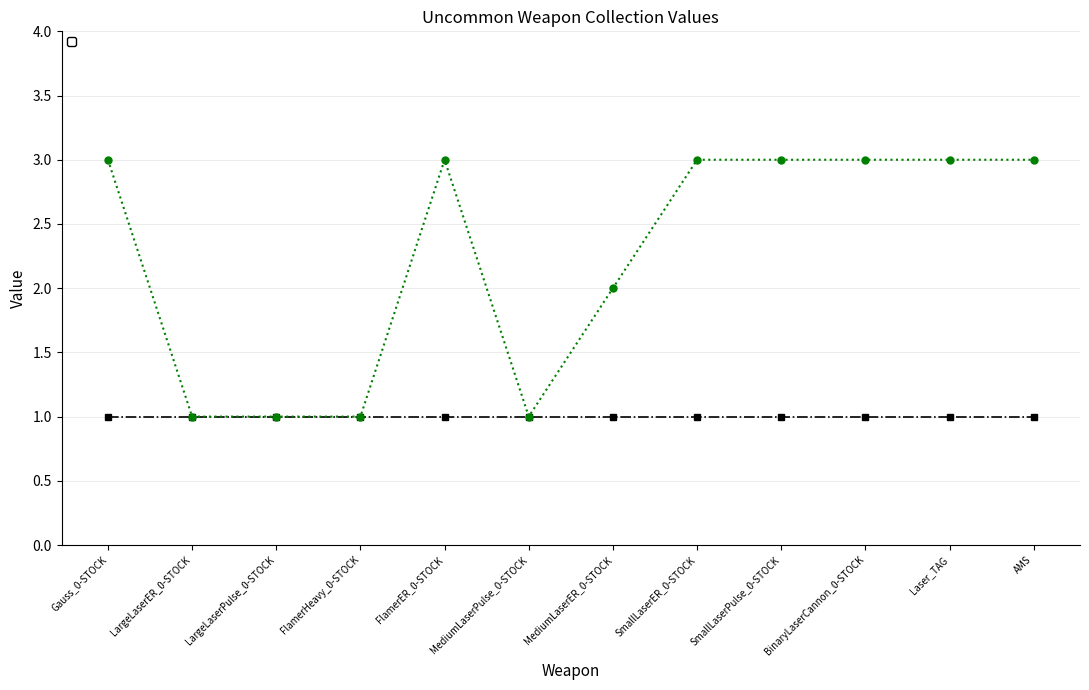

What is the change in value from LargeLaserPulse_0-STOCK to BinaryLaserCannon_0-STOCK?

+2